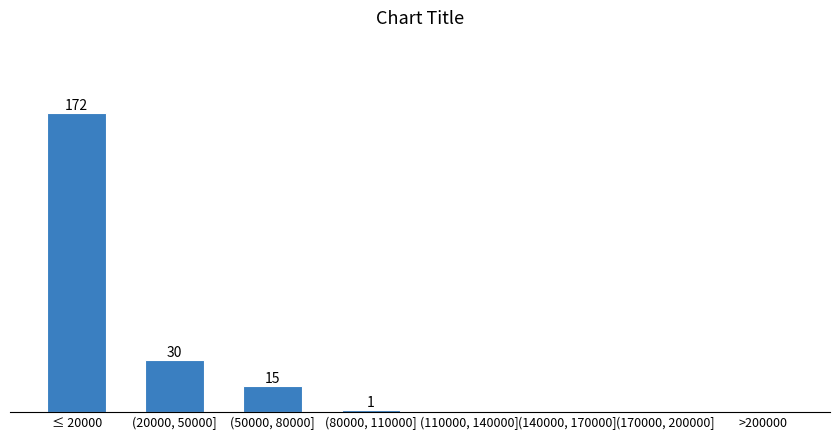

Where is the data nearest to the value 86?

(20000, 50000]